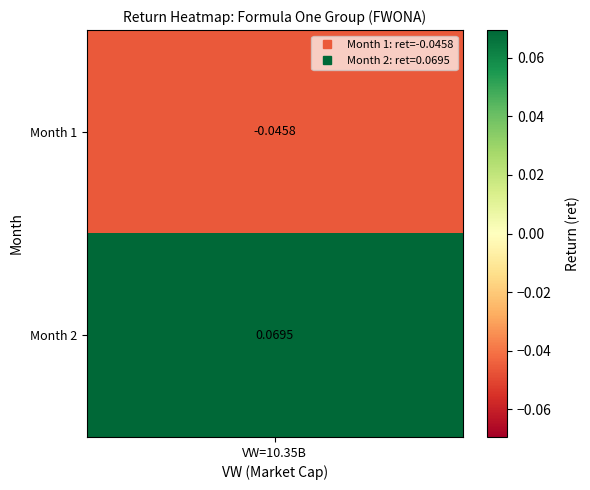

Reading right to left, extract all data points from this chart.

0.1	-0.0